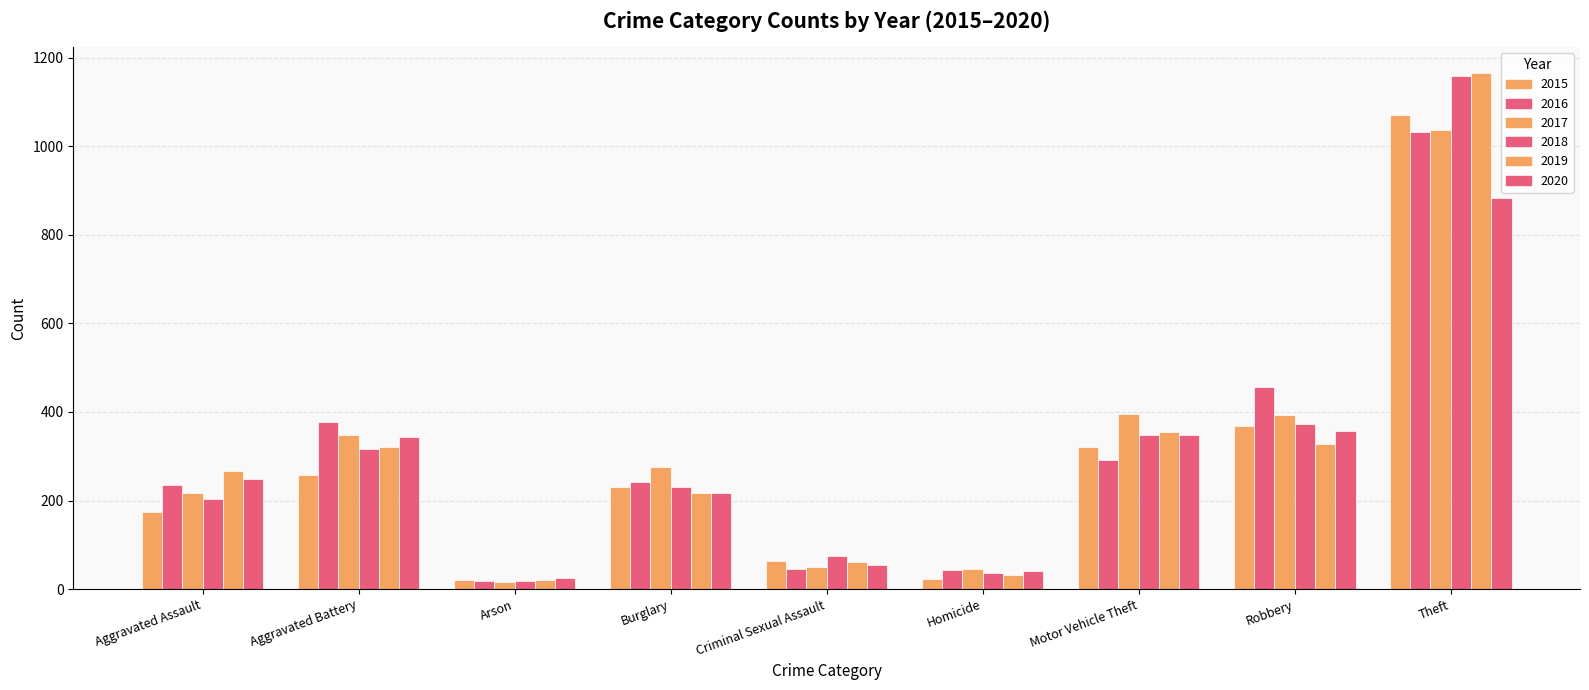

How many bars are there in total?

54